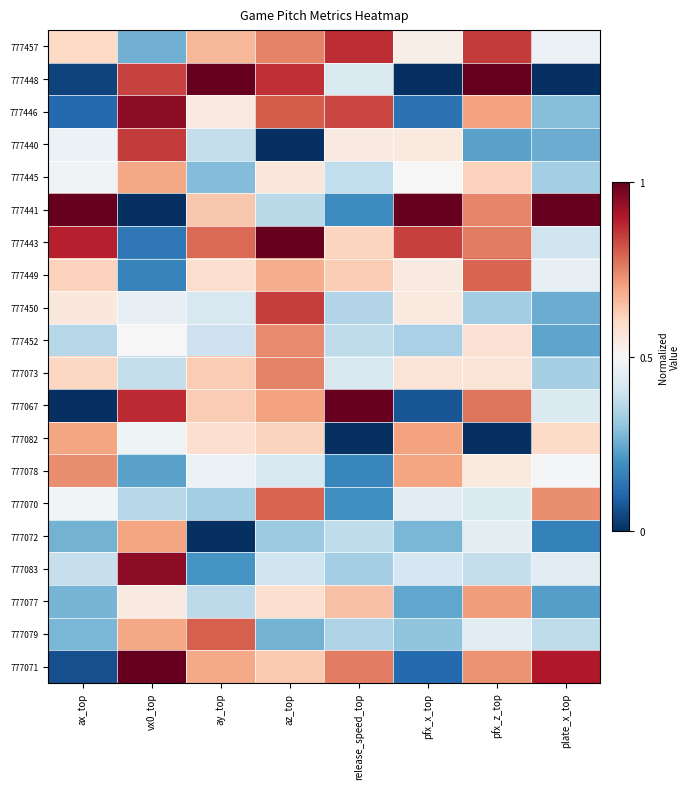

Reading left to right, what are all the values shown in this chart?

777457: ax_top=0.6	vx0_top=0.3	ay_top=0.7	az_top=0.7	release_speed_top=0.9	pfx_x_top=0.5	pfx_z_top=0.9	plate_x_top=0.5
777448: ax_top=0.0	vx0_top=0.8	ay_top=1.0	az_top=0.9	release_speed_top=0.4	pfx_x_top=0.0	pfx_z_top=1.0	plate_x_top=0.0
777446: ax_top=0.1	vx0_top=0.9	ay_top=0.5	az_top=0.8	release_speed_top=0.8	pfx_x_top=0.1	pfx_z_top=0.7	plate_x_top=0.3
777440: ax_top=0.5	vx0_top=0.9	ay_top=0.4	az_top=0.0	release_speed_top=0.5	pfx_x_top=0.5	pfx_z_top=0.2	plate_x_top=0.3
777445: ax_top=0.5	vx0_top=0.7	ay_top=0.3	az_top=0.6	release_speed_top=0.4	pfx_x_top=0.5	pfx_z_top=0.6	plate_x_top=0.3
777441: ax_top=1.0	vx0_top=0.0	ay_top=0.6	az_top=0.4	release_speed_top=0.2	pfx_x_top=1.0	pfx_z_top=0.7	plate_x_top=1.0
777443: ax_top=0.9	vx0_top=0.1	ay_top=0.8	az_top=1.0	release_speed_top=0.6	pfx_x_top=0.8	pfx_z_top=0.8	plate_x_top=0.4
777449: ax_top=0.6	vx0_top=0.2	ay_top=0.6	az_top=0.7	release_speed_top=0.6	pfx_x_top=0.5	pfx_z_top=0.8	plate_x_top=0.5
777450: ax_top=0.6	vx0_top=0.5	ay_top=0.4	az_top=0.8	release_speed_top=0.4	pfx_x_top=0.5	pfx_z_top=0.3	plate_x_top=0.3
777452: ax_top=0.4	vx0_top=0.5	ay_top=0.4	az_top=0.7	release_speed_top=0.4	pfx_x_top=0.3	pfx_z_top=0.6	plate_x_top=0.2
777073: ax_top=0.6	vx0_top=0.4	ay_top=0.6	az_top=0.7	release_speed_top=0.4	pfx_x_top=0.6	pfx_z_top=0.6	plate_x_top=0.3
777067: ax_top=0.0	vx0_top=0.9	ay_top=0.6	az_top=0.7	release_speed_top=1.0	pfx_x_top=0.1	pfx_z_top=0.8	plate_x_top=0.4
777082: ax_top=0.7	vx0_top=0.5	ay_top=0.6	az_top=0.6	release_speed_top=0.0	pfx_x_top=0.7	pfx_z_top=0.0	plate_x_top=0.6
777078: ax_top=0.7	vx0_top=0.2	ay_top=0.5	az_top=0.4	release_speed_top=0.2	pfx_x_top=0.7	pfx_z_top=0.5	plate_x_top=0.5
777070: ax_top=0.5	vx0_top=0.4	ay_top=0.3	az_top=0.8	release_speed_top=0.2	pfx_x_top=0.4	pfx_z_top=0.4	plate_x_top=0.7
777072: ax_top=0.3	vx0_top=0.7	ay_top=0.0	az_top=0.3	release_speed_top=0.4	pfx_x_top=0.3	pfx_z_top=0.5	plate_x_top=0.2
777083: ax_top=0.4	vx0_top=0.9	ay_top=0.2	az_top=0.4	release_speed_top=0.3	pfx_x_top=0.4	pfx_z_top=0.4	plate_x_top=0.4
777077: ax_top=0.3	vx0_top=0.5	ay_top=0.4	az_top=0.6	release_speed_top=0.6	pfx_x_top=0.2	pfx_z_top=0.7	plate_x_top=0.2
777079: ax_top=0.3	vx0_top=0.7	ay_top=0.8	az_top=0.3	release_speed_top=0.3	pfx_x_top=0.3	pfx_z_top=0.4	plate_x_top=0.4
777071: ax_top=0.1	vx0_top=1.0	ay_top=0.7	az_top=0.6	release_speed_top=0.8	pfx_x_top=0.1	pfx_z_top=0.7	plate_x_top=0.9